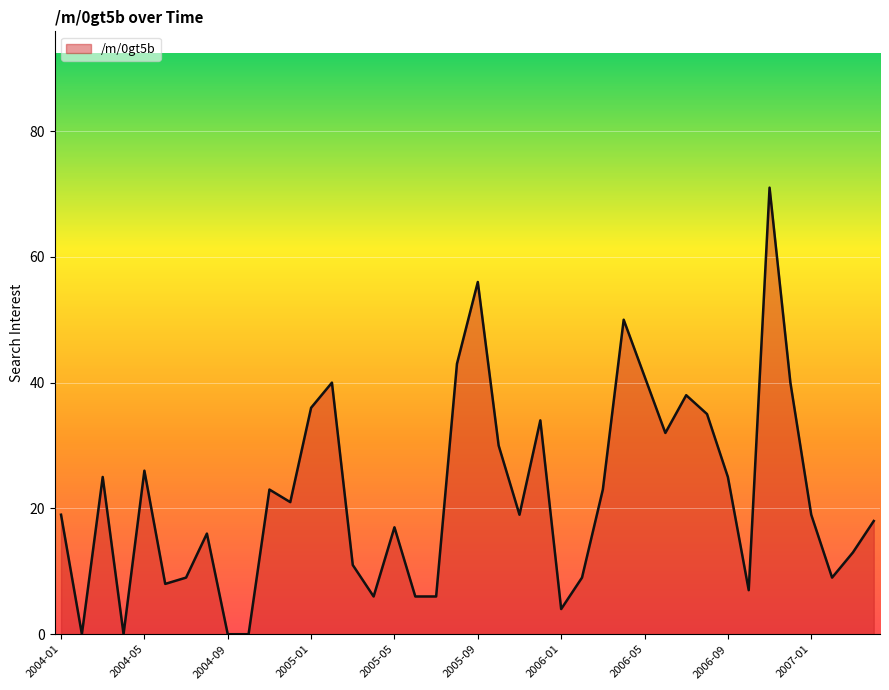

What is the difference between the maximum and minimum values?

71